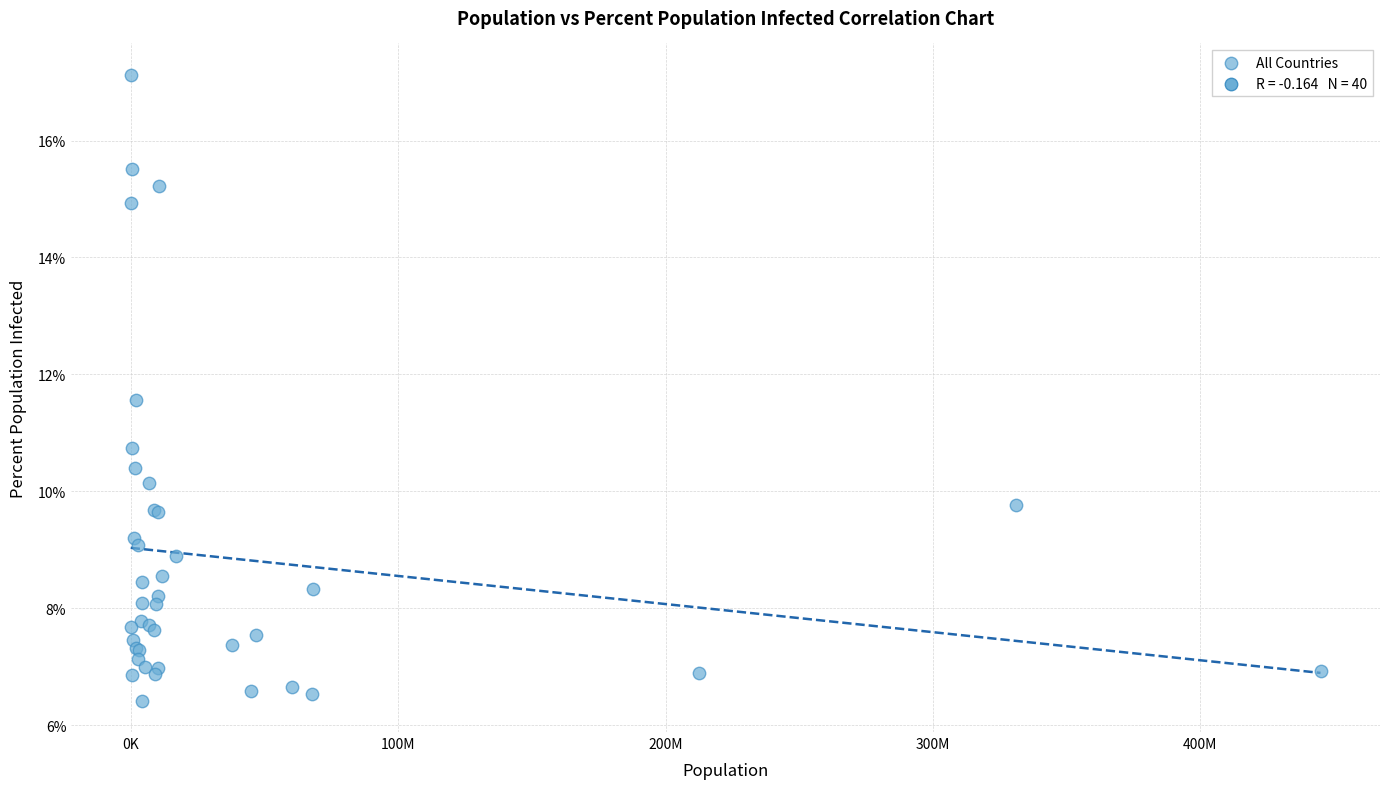

What Y value in the scatter plot is closest to 11?

10.7